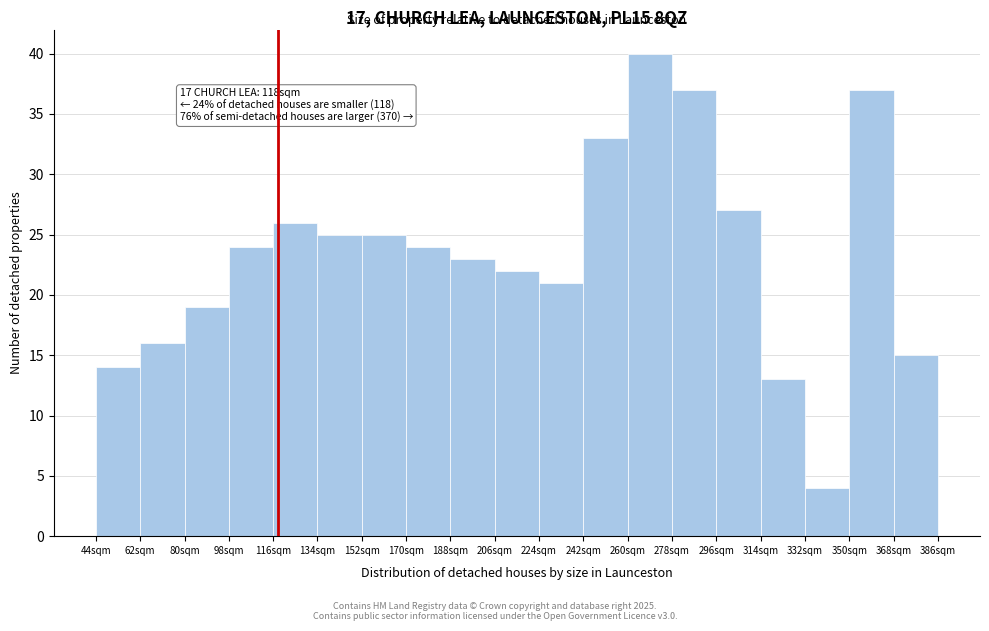

Which range on the x-axis has the tallest bar?

260 to 278